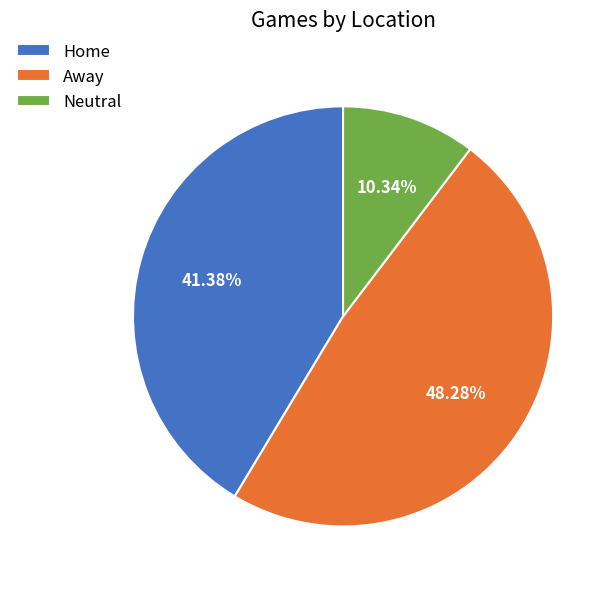

Which has a higher value, Neutral or Away?

Away